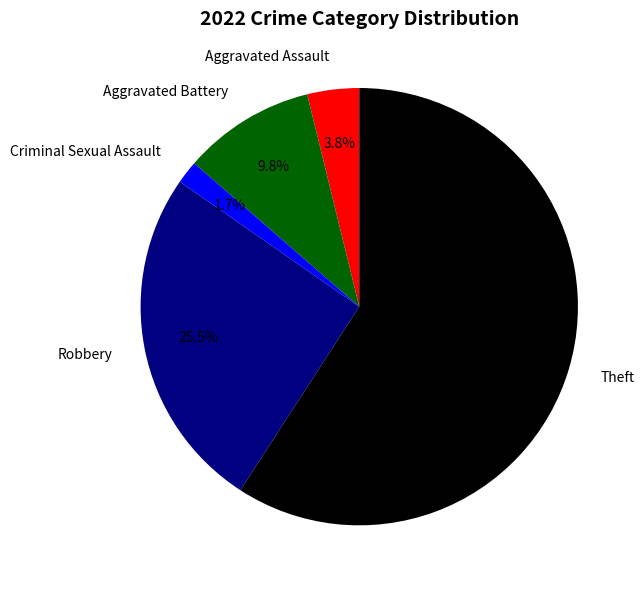

Rank the categories by value from lowest to highest.

Criminal Sexual Assault, Aggravated Assault, Aggravated Battery, Robbery, Theft